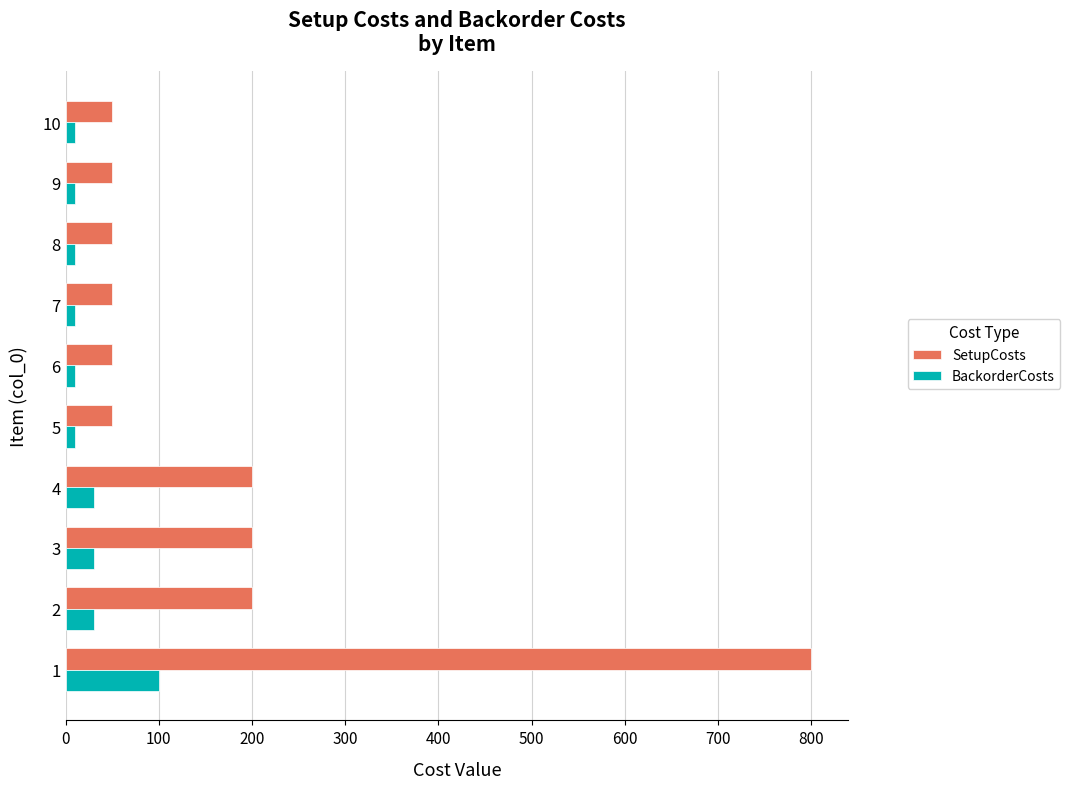

What is the maximum value for SetupCosts?

800